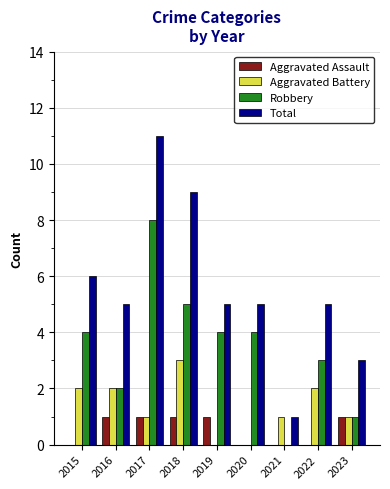

What is the sum of the Total values at 2017 and 2016?

16